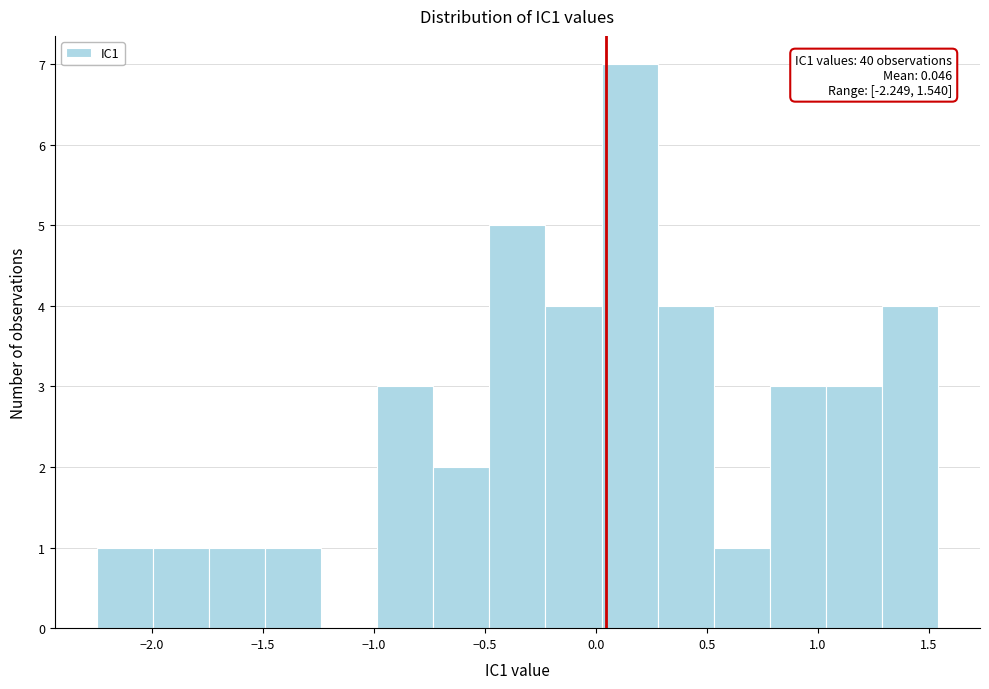

Which range on the x-axis has the tallest bar?

0.00 to 0.30